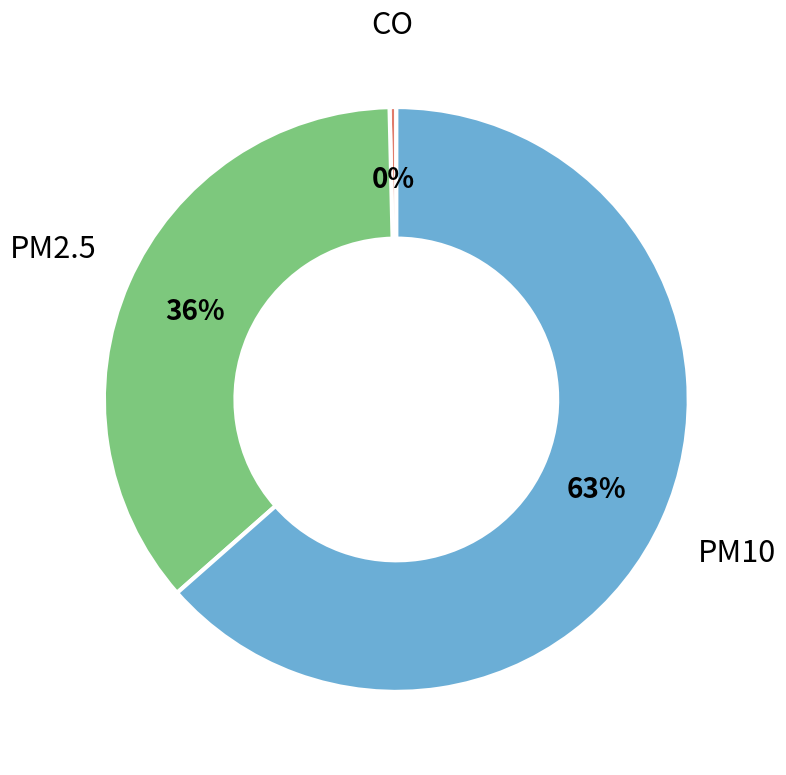

Is the sum of PM2.5 and PM10 greater than half?

Yes